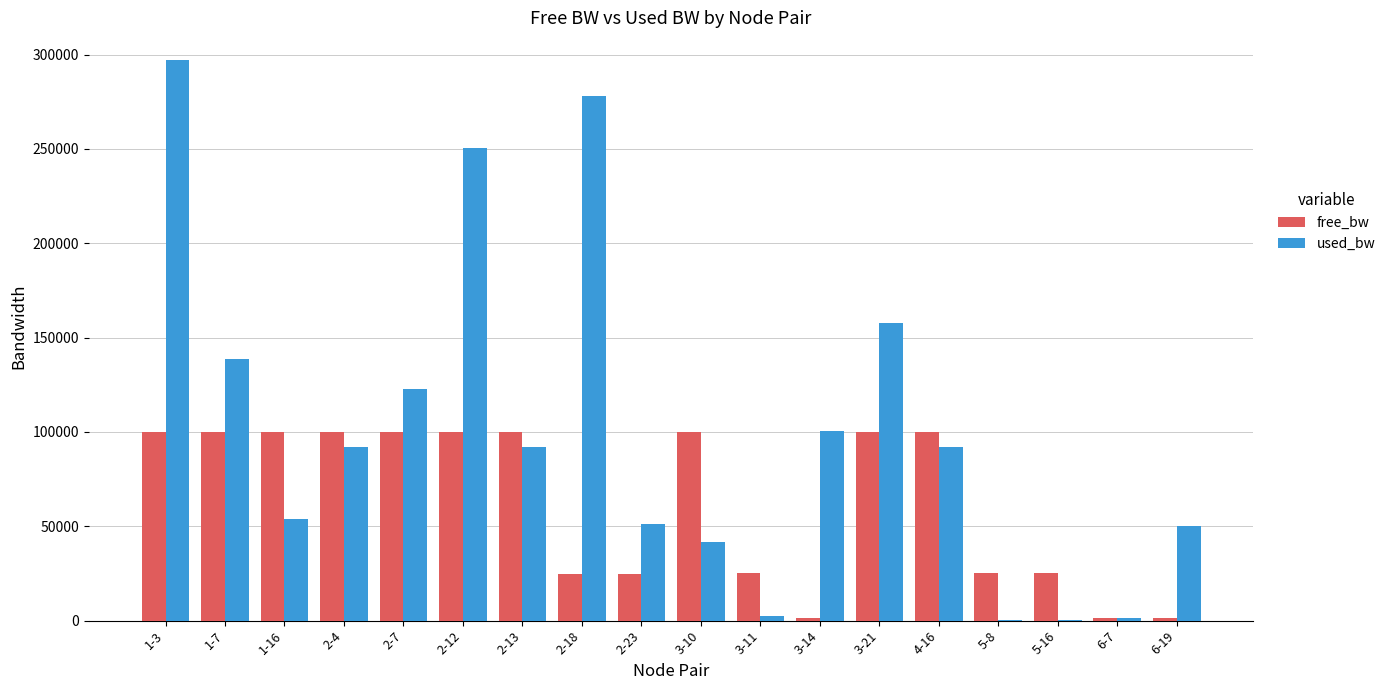

The used_bw series shows 73970.0 at 3-10. True or false?

False